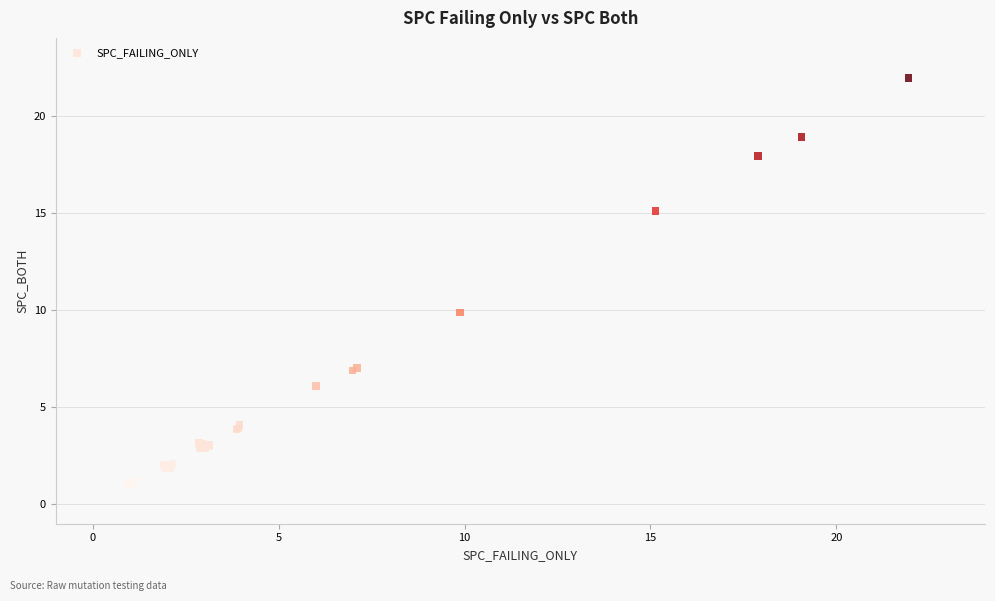

What Y value in the scatter plot is closest to 11?

9.9